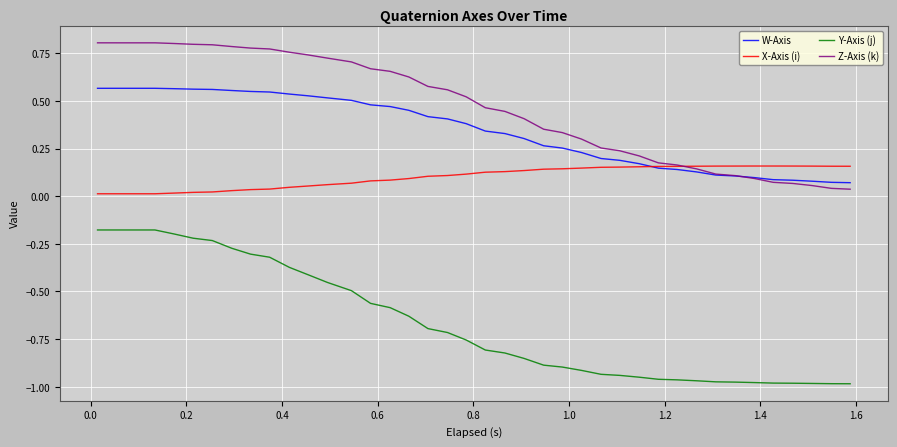

Which series has the largest total across all categories?

Z-Axis (k)